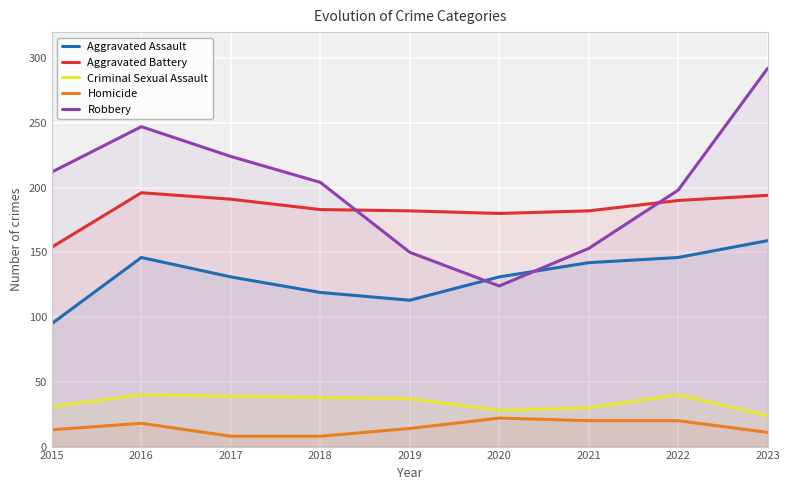

Which series has the widest spread of values?

Robbery